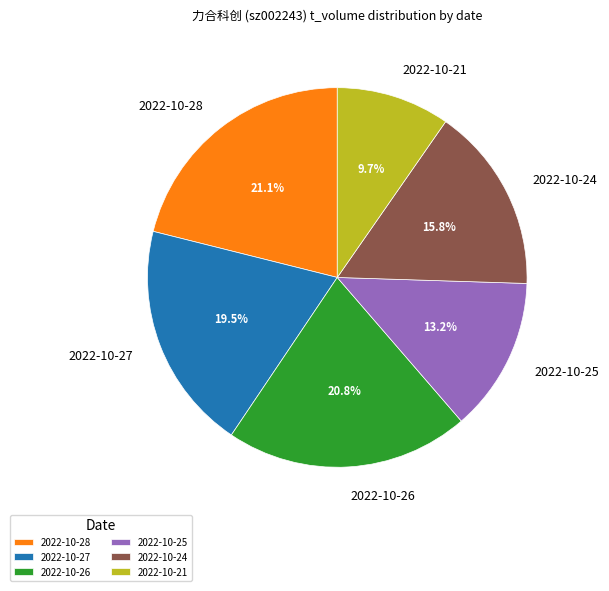

True or false: 2022-10-26 accounts for 21% of the total.

True